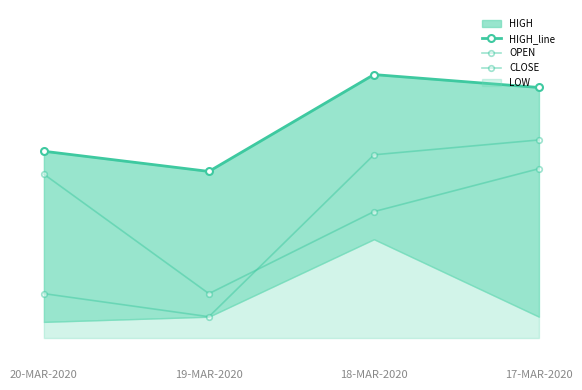

Rank the categories by CLOSE value from lowest to highest.

19-MAR-2020, 18-MAR-2020, 20-MAR-2020, 17-MAR-2020